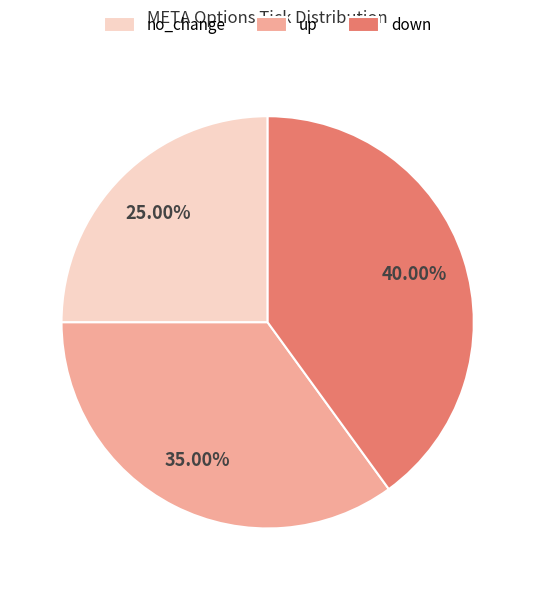

Is it true that up is 35% of the pie?

True